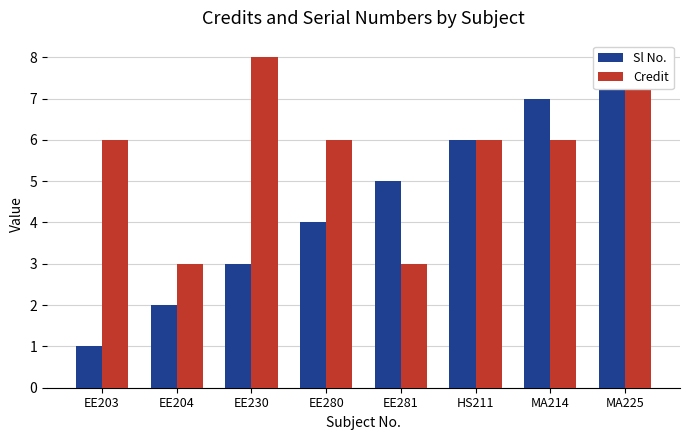

What is the label of the 5th bar from the left?

EE281